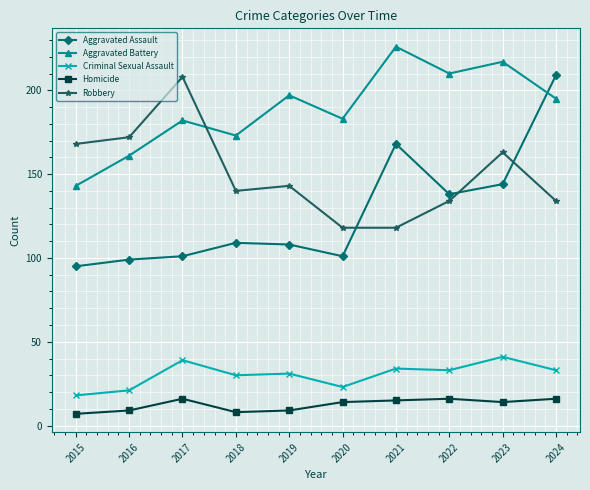

Which series has the largest range (max minus min)?

Aggravated Assault